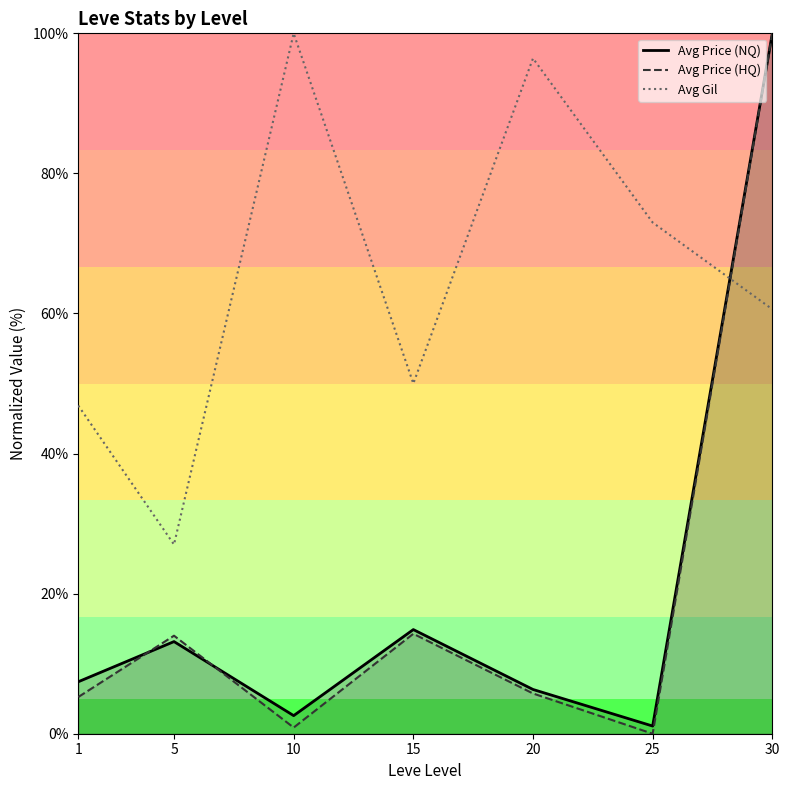

List the series in order of their peak value, lowest first.

Avg Price (NQ), Avg Price (HQ), Avg Gil